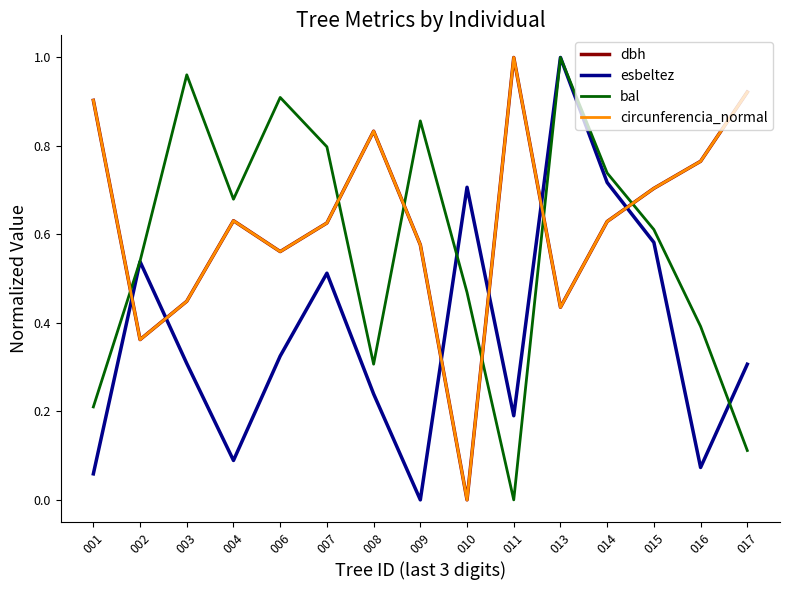

At which label does circunferencia_normal reach its peak?

011